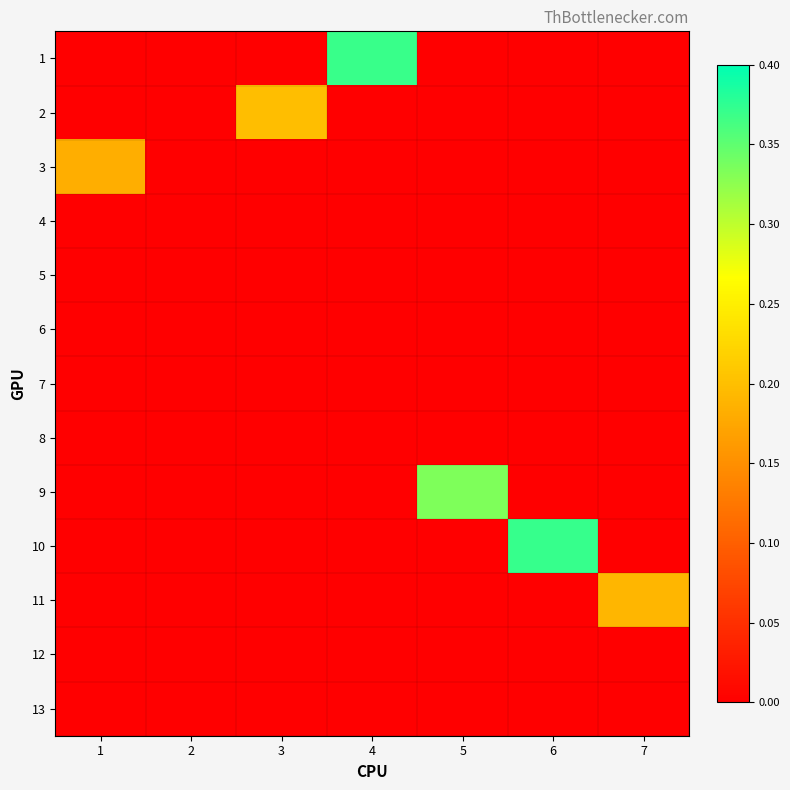

List the series in order of their peak value, highest first.

10, 1, 9, 2, 11, 3, 4, 5, 6, 7, 8, 12, 13